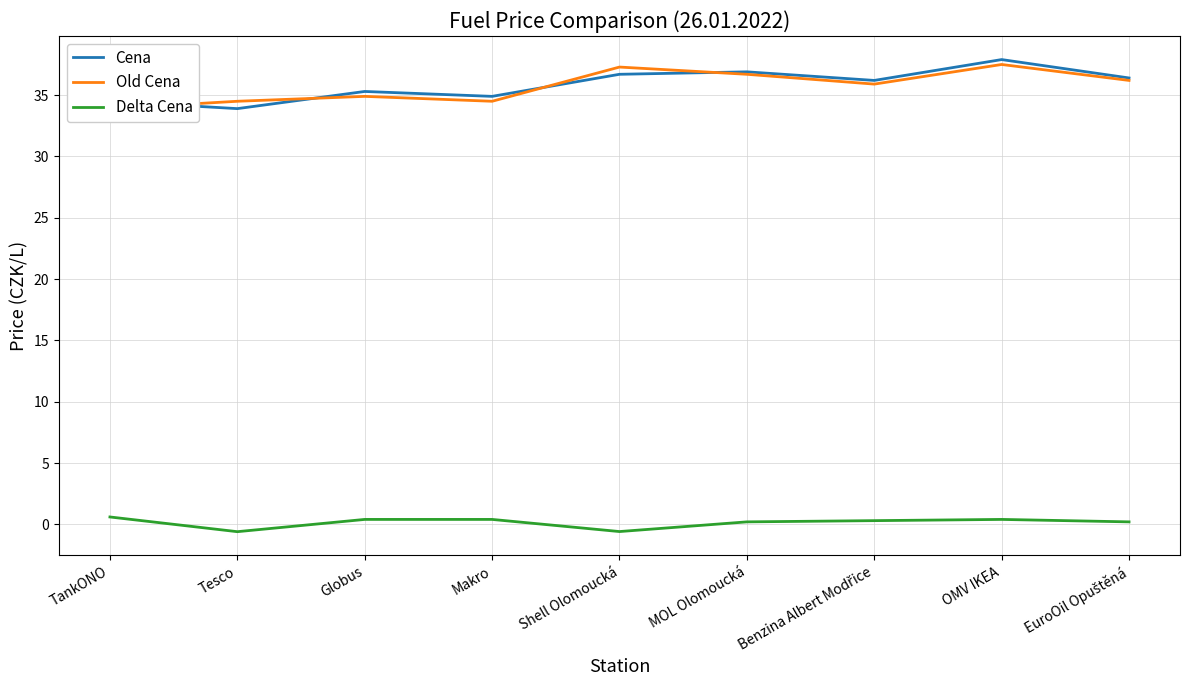

Is the value of Delta Cena at Globus greater than the value of Old Cena at TankONO?

No